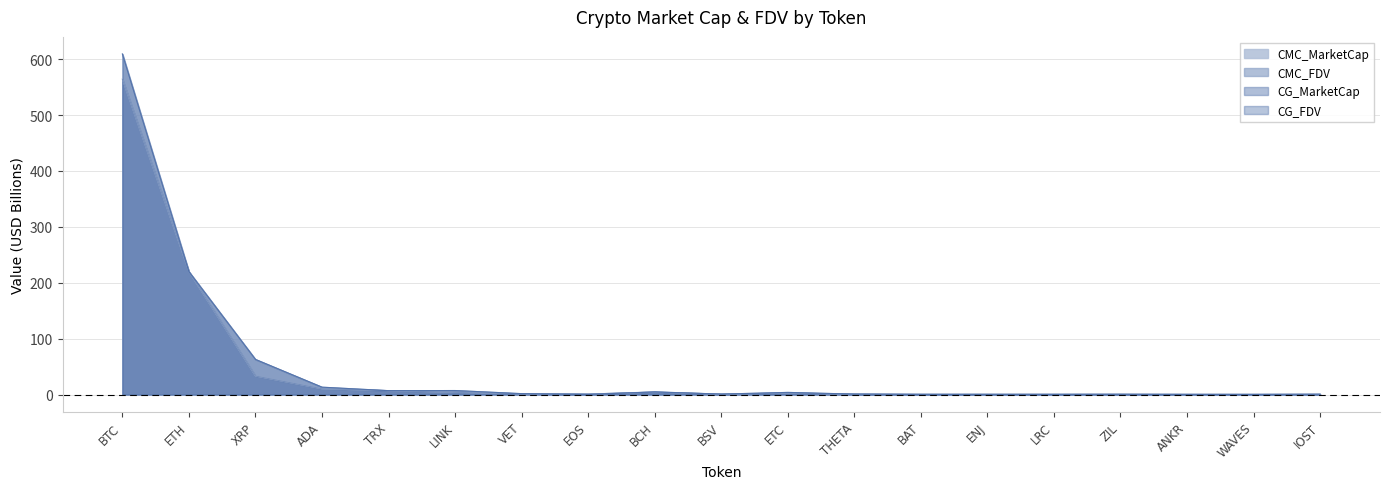

Reading right to left, transcribe all the data shown in this chart.

CMC_MarketCap: 0.2	0.2	0.2	0.3	0.3	0.3	0.3	0.7	2.5	0.7	4.3	0.8	1.3	3.8	6.9	10.2	33.1	219.9	564.5
CMC_FDV: 0.2	0.2	0.2	0.4	0.3	0.3	0.3	0.7	3.8	0.7	4.7	0.8	1.5	7.1	6.9	13.1	62.8	219.9	609.5
CG_MarketCap: 0.2	0.2	0.2	0.3	0.3	0.3	0.3	0.7	2.5	0.7	4.3	0.8	1.3	3.8	6.9	10.2	33.1	219.8	564.2
CG_FDV: 0.8	0.2	0.2	0.4	0.3	0.3	0.3	0.7	3.8	0.7	4.7	0.0	1.5	7.1	6.9	13.1	62.8	219.8	609.2